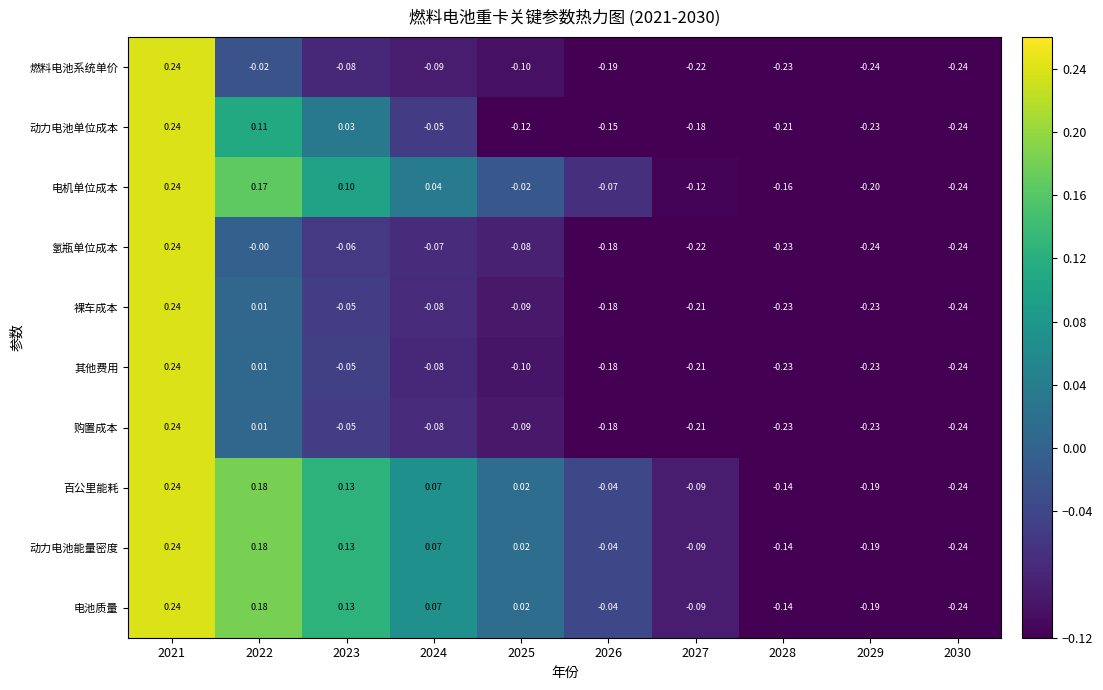

Is the value of 电机单位成本 at 2028 greater than the value of 其他费用 at 2030?

Yes